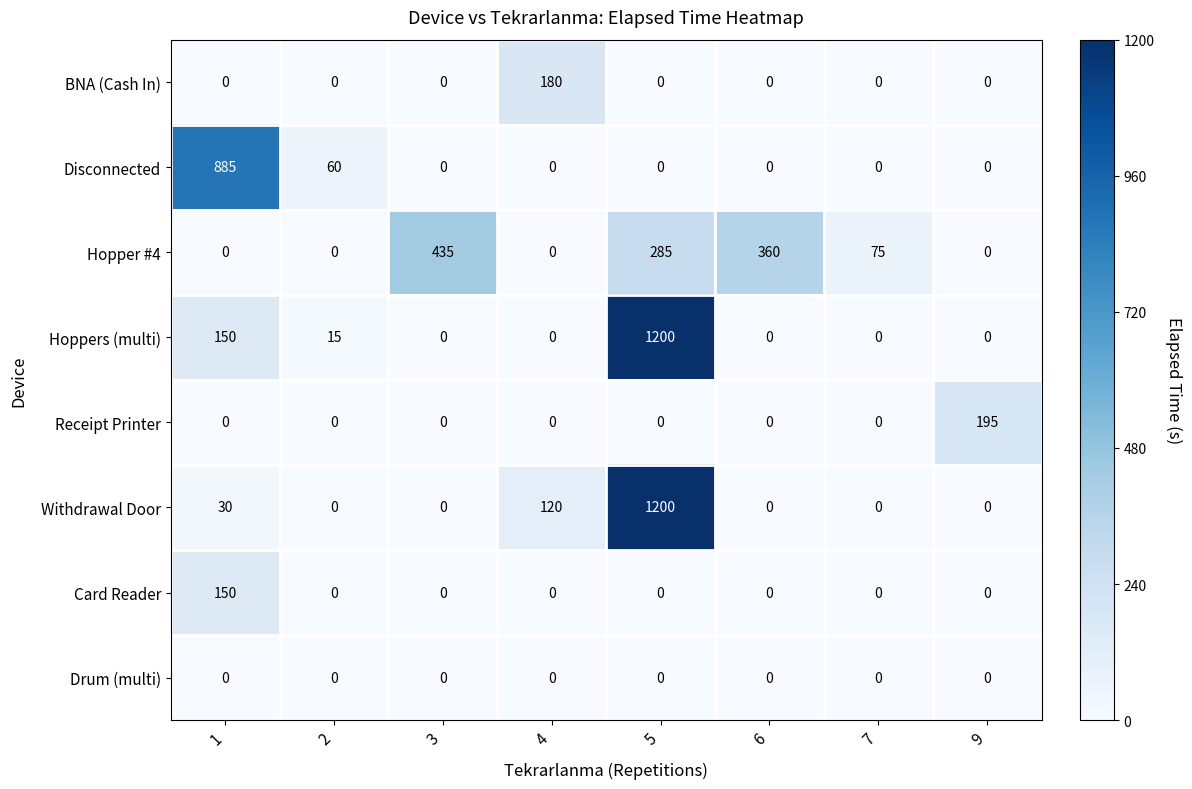

Which series changed the most between 1 and 2?

Disconnected